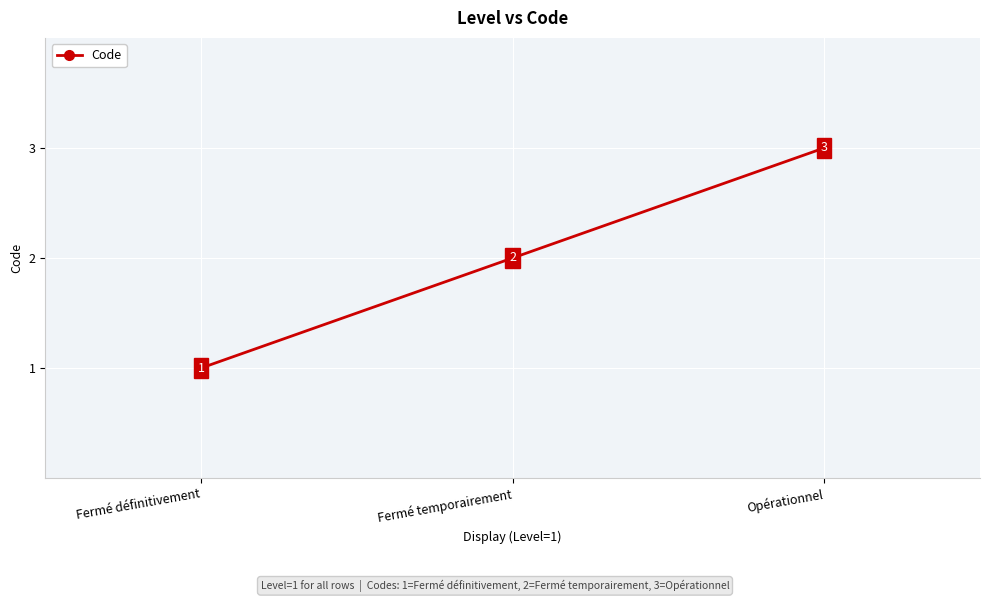

What is the minimum value shown in the chart?

1